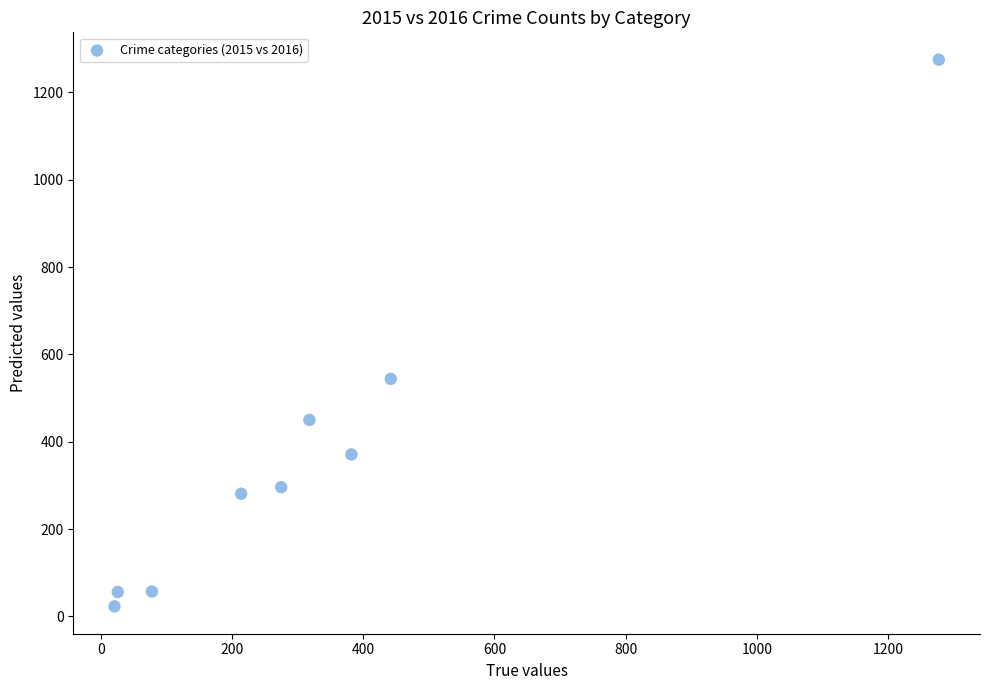

What is the range of Y values (max minus min)?

1252